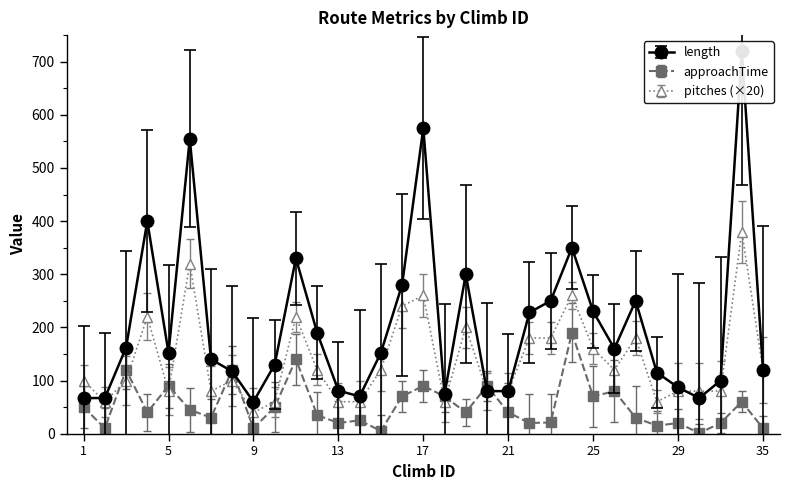

What are all the series names shown in the legend?

length, approachTime, pitches